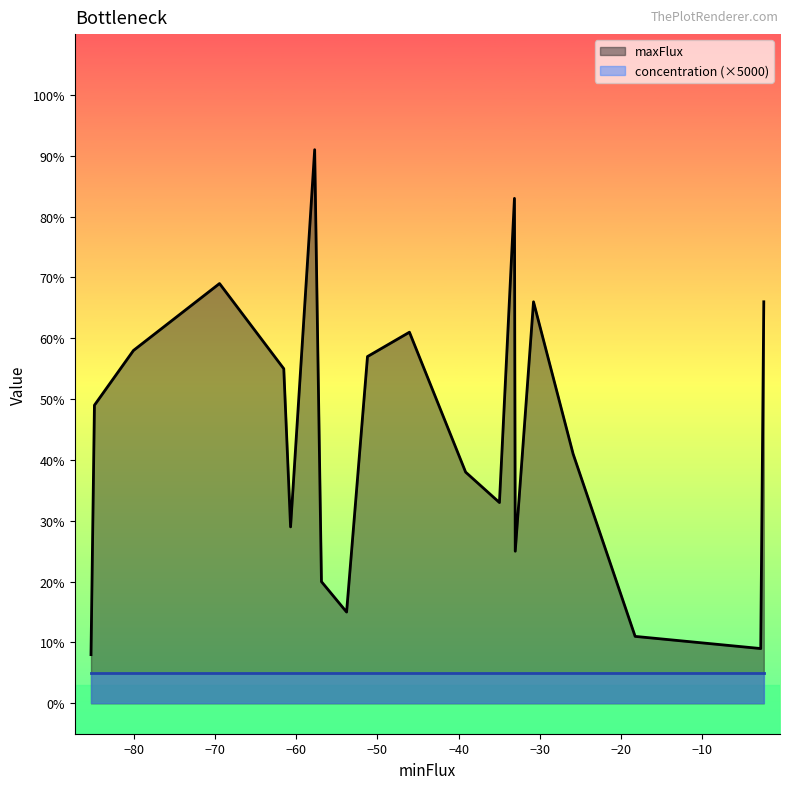

How many data points does each series have?

20